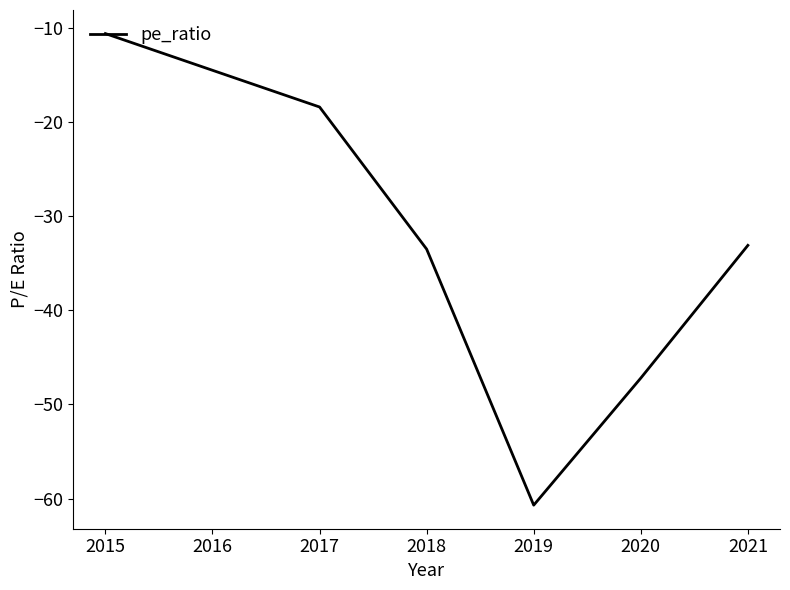

How many lines are shown in the chart?

1